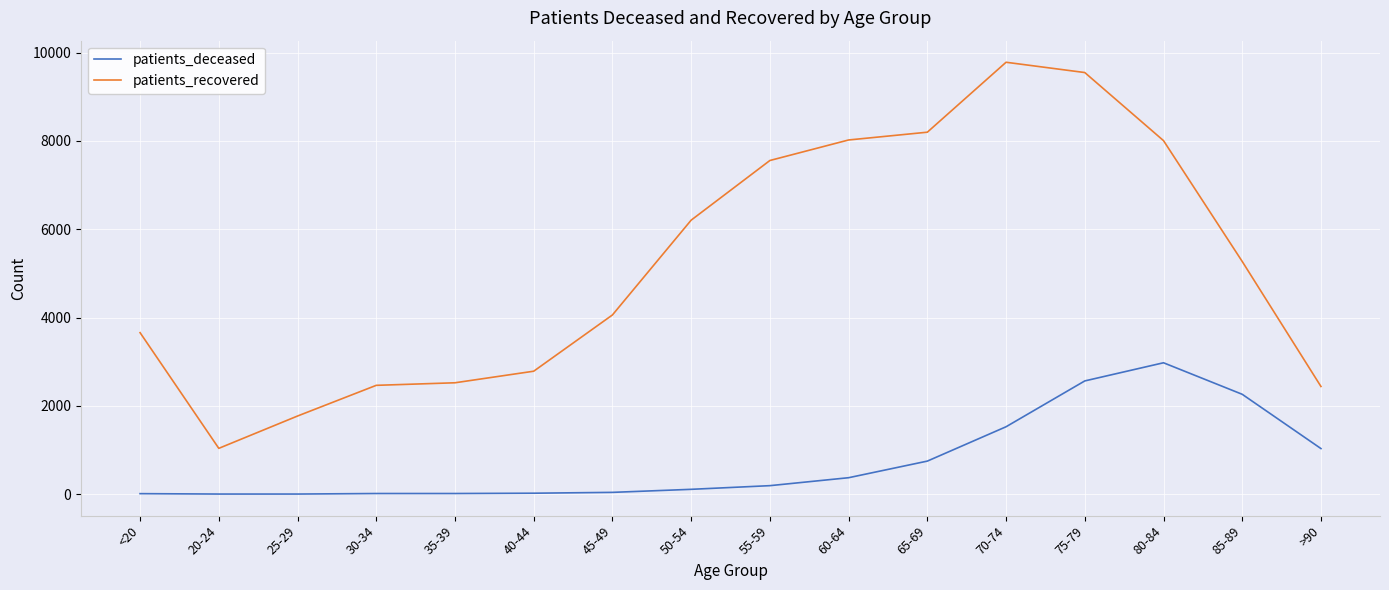

At which label is patients_recovered closest to 5410?

85-89